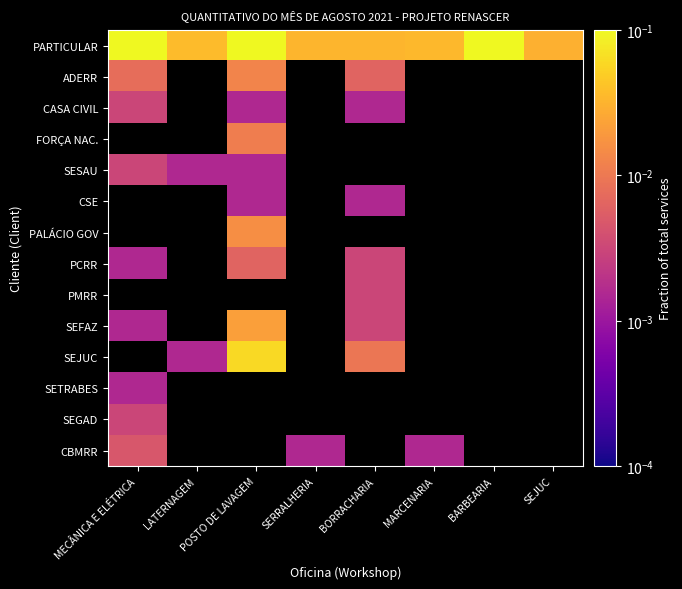

Which series has the largest total across all categories?

PARTICULAR